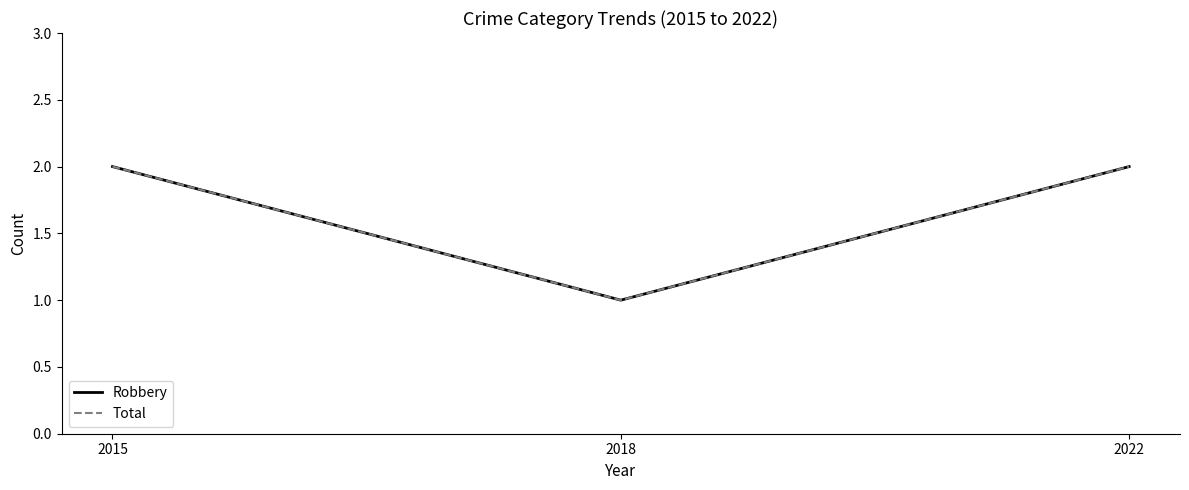

What is the difference between the maximum and minimum values in the Robbery series?

1